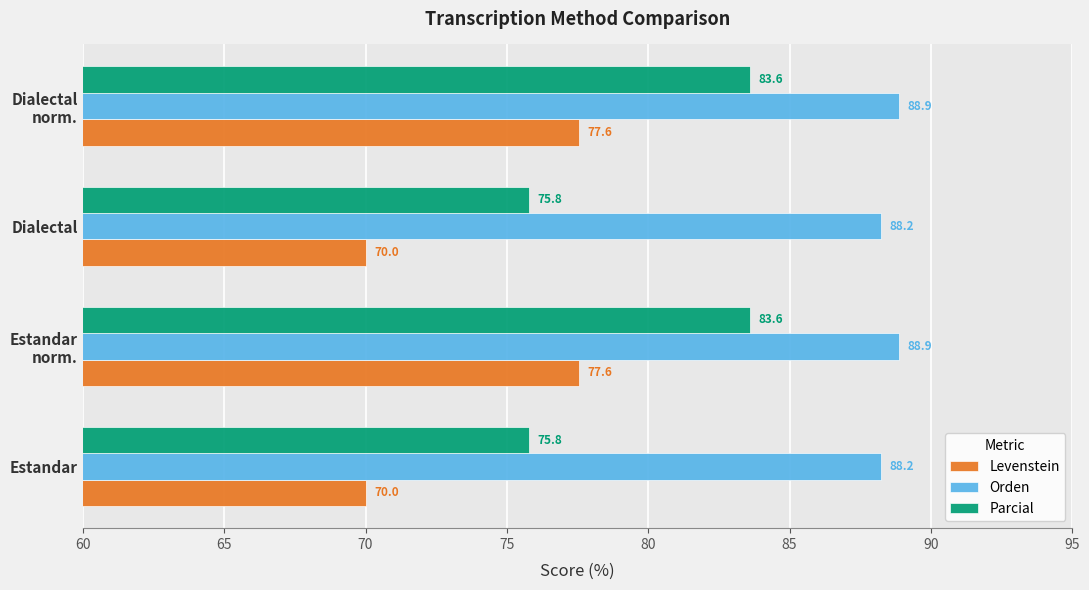

At how many categories does at least one series exceed 86?

4